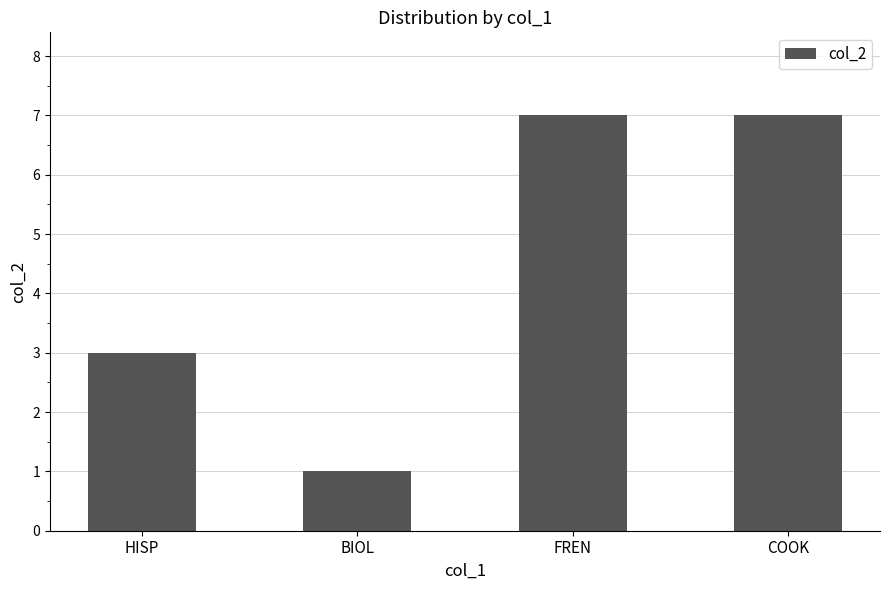

How many bars are there in total?

4